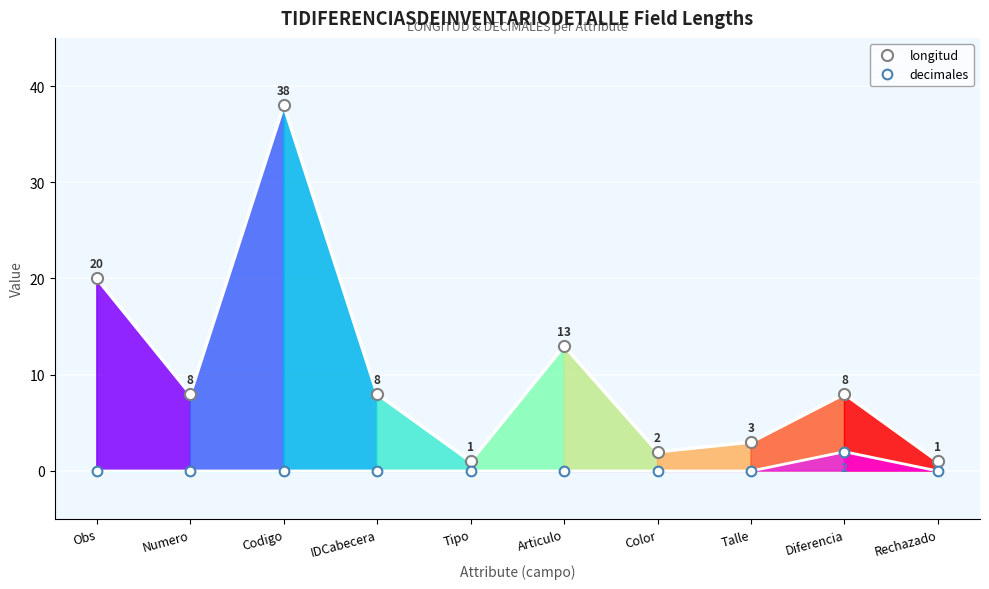

At which label is decimales closest to 1?

Obs